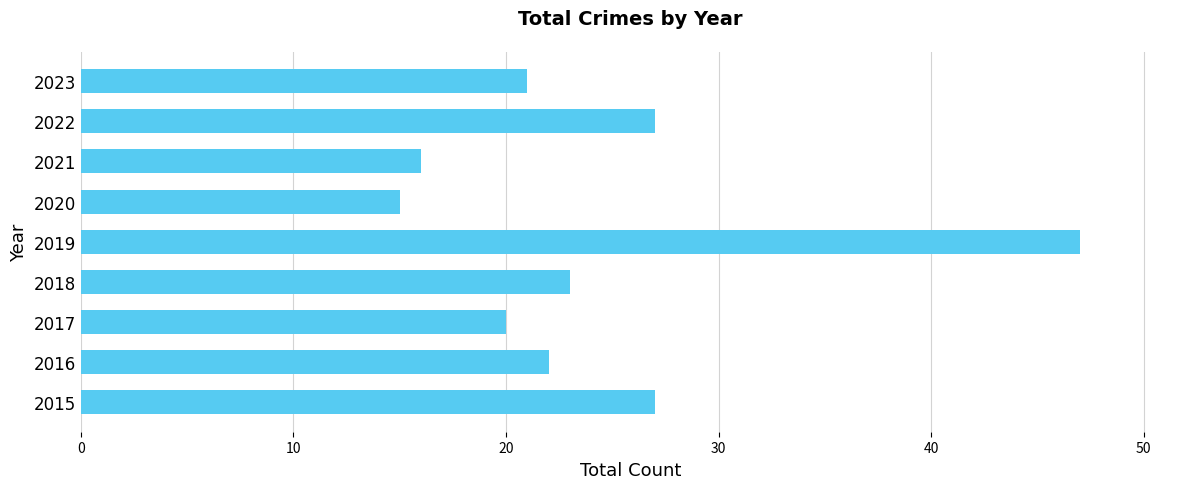

What is the change in value from 2019 to 2023?

-26